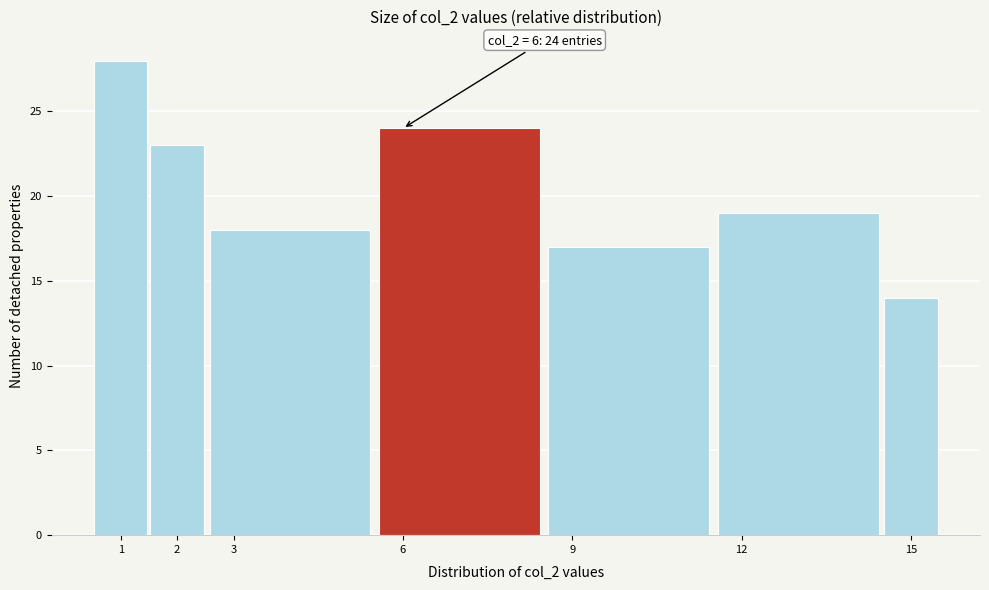

Over which range of the x-axis is the bar tallest?

0.5 to 1.5